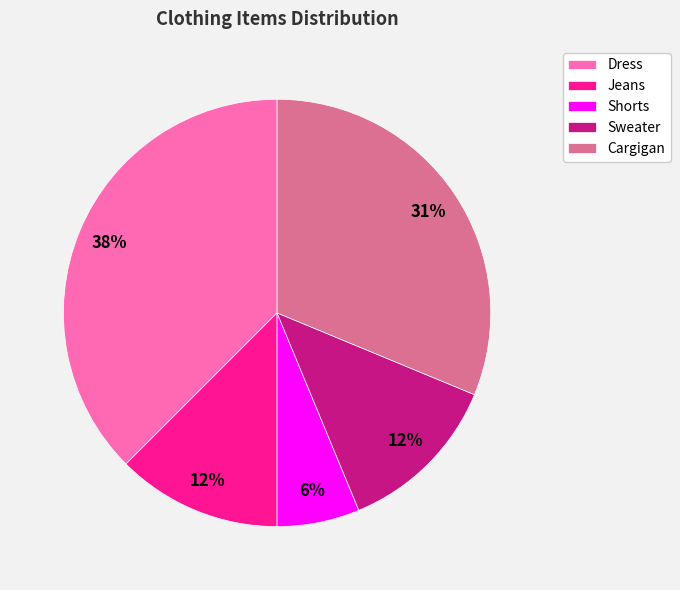

What percentage is the Cargigan slice, to the nearest percent?

31%